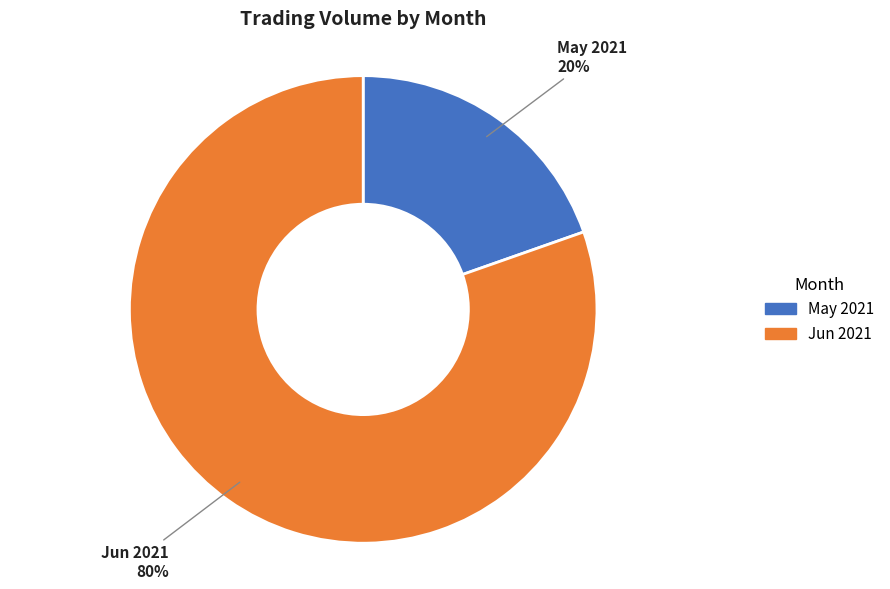

To the nearest percent, what portion does Jun 2021 represent?

80%